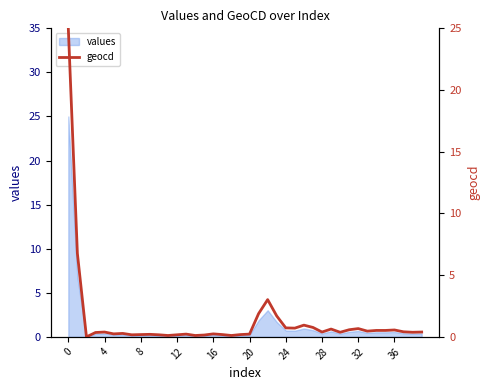

What is the highest value of the values series?

25.0